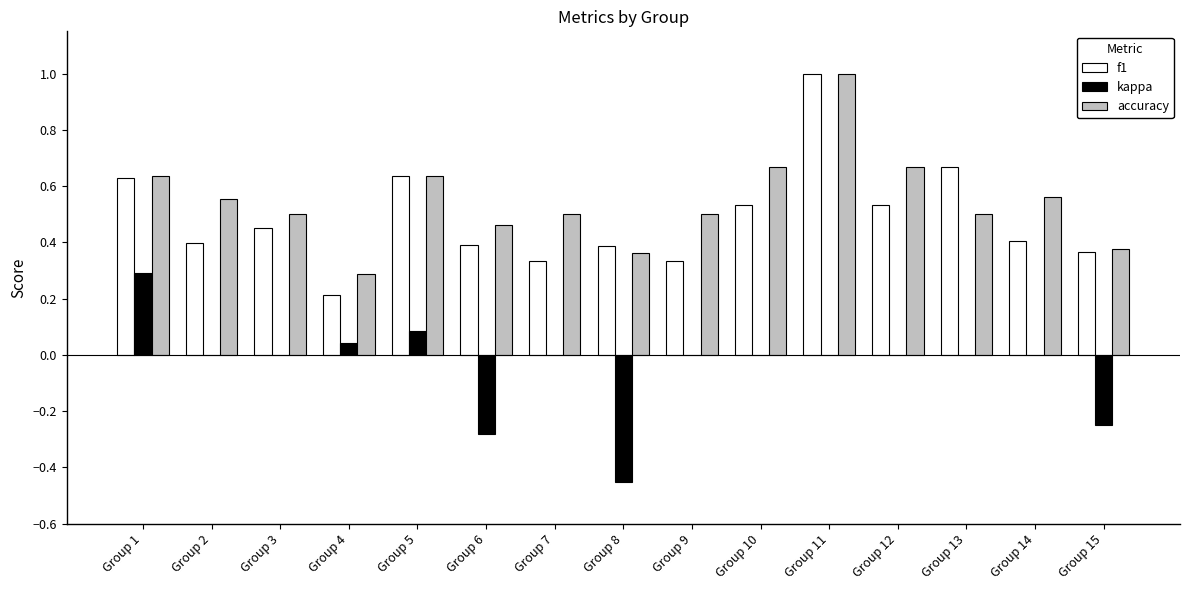

What are all the series names shown in the legend?

f1, kappa, accuracy